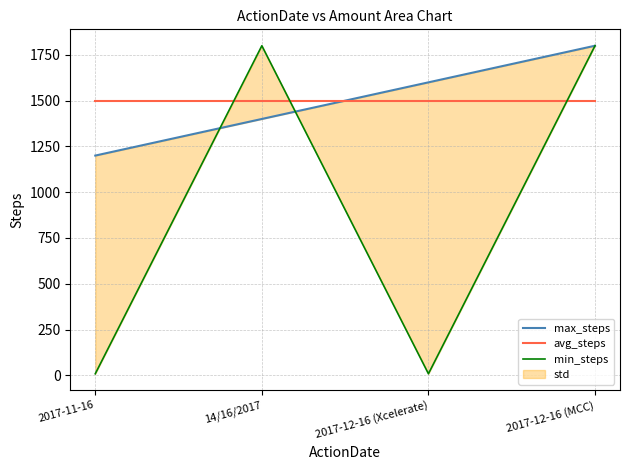

How many lines are shown in the chart?

3